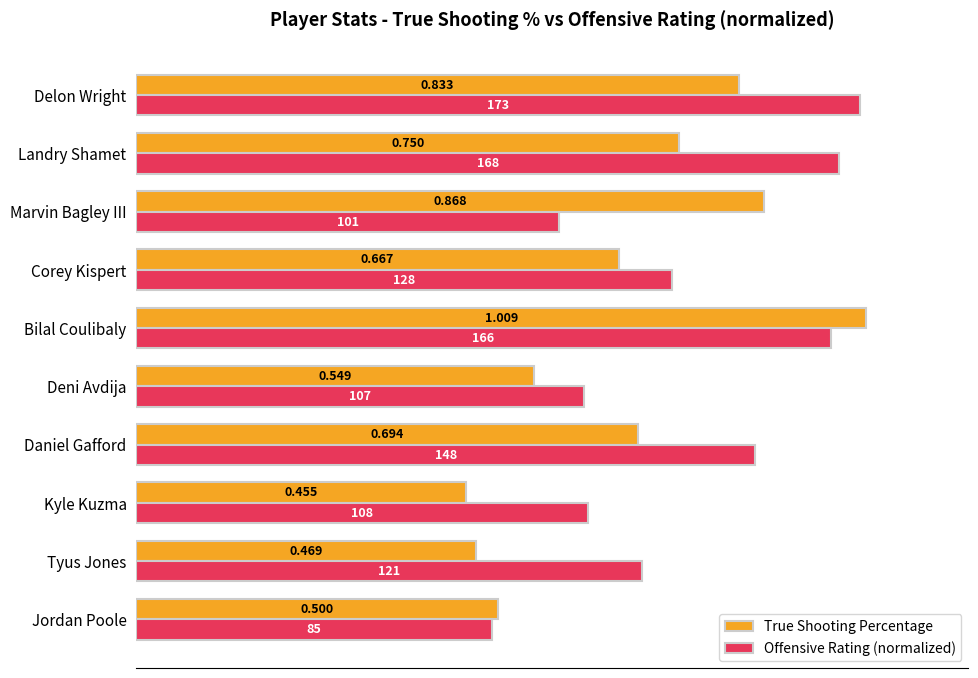

Is the value of True Shooting Percentage at Corey Kispert greater than the value of Offensive Rating (normalized) at Corey Kispert?

No